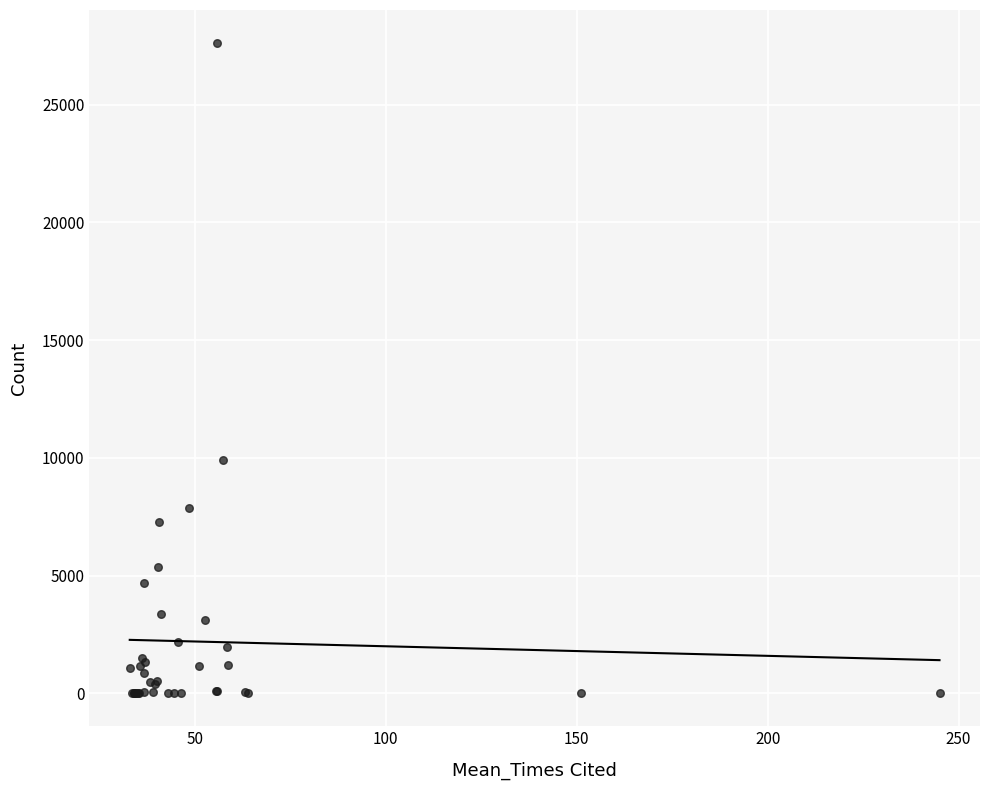

What Y value in the scatter plot is closest to 13817?

9930